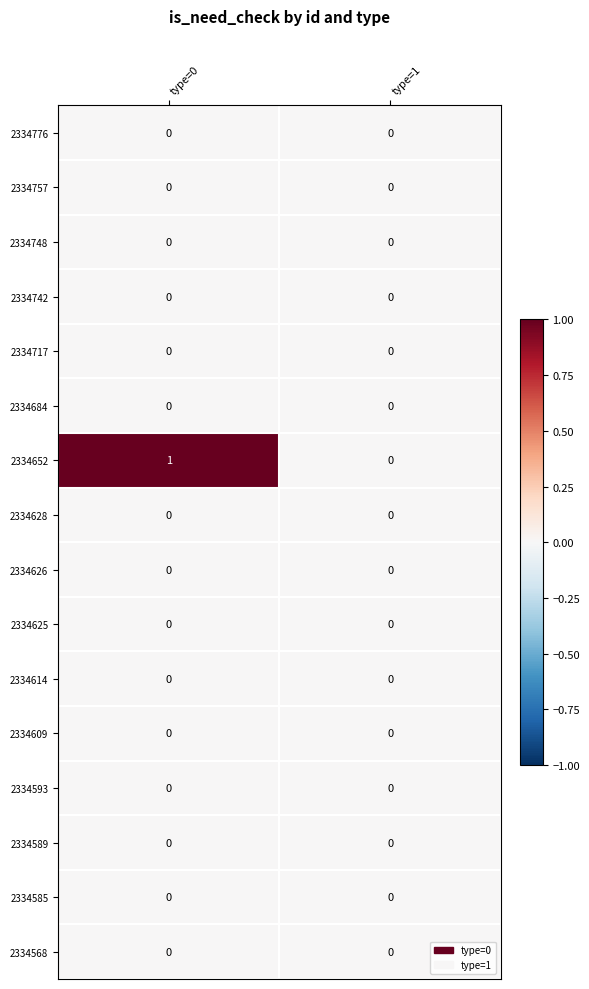

Is it true that 2334593 equals 0 at type=0?

True